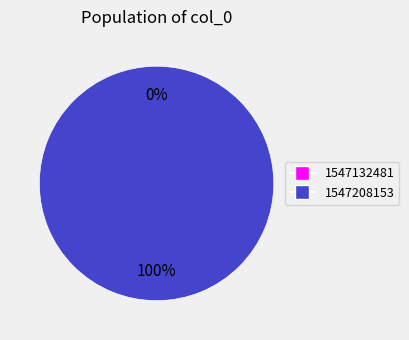

How many segments does this pie chart have?

2